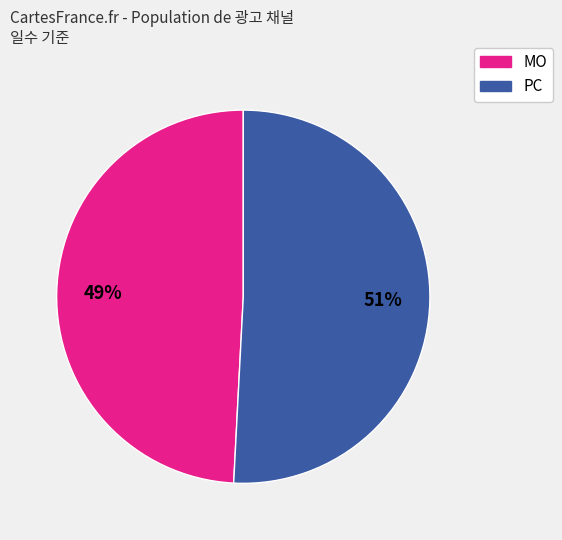

Count the number of slices in the pie.

2